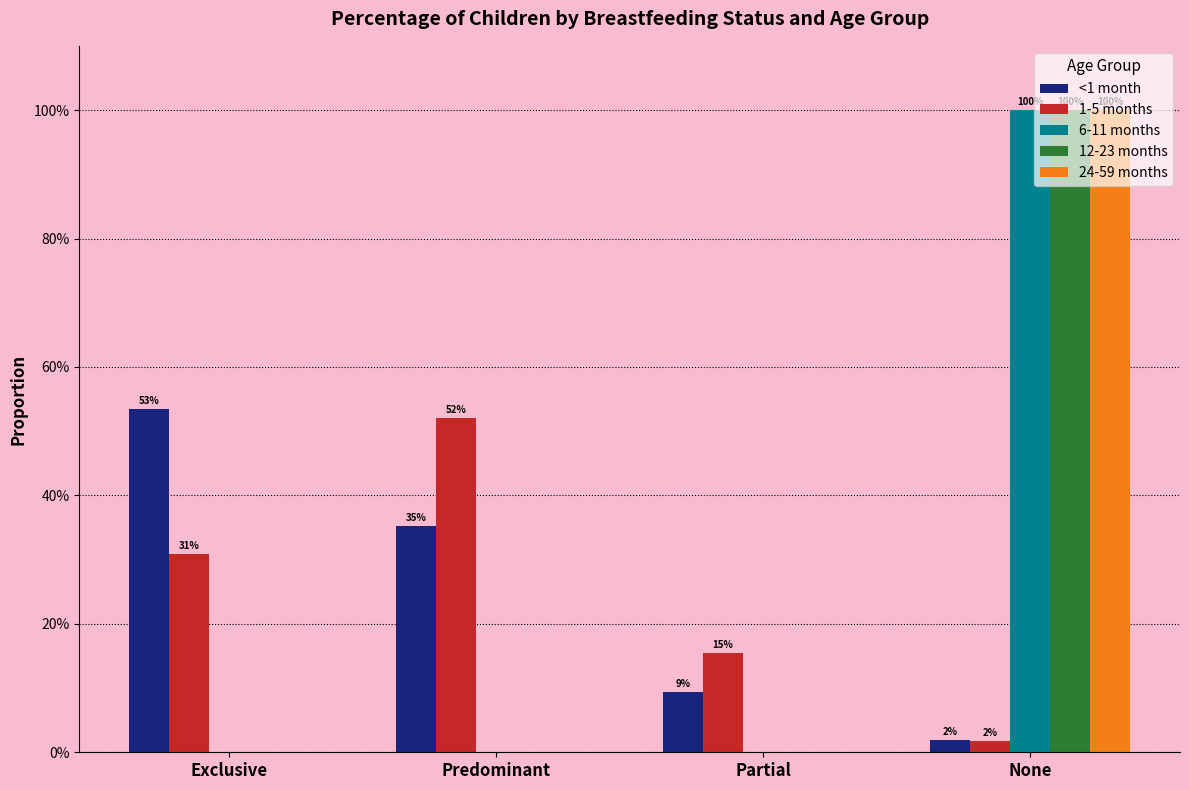

Which label corresponds to the smallest value in the chart?

Exclusive